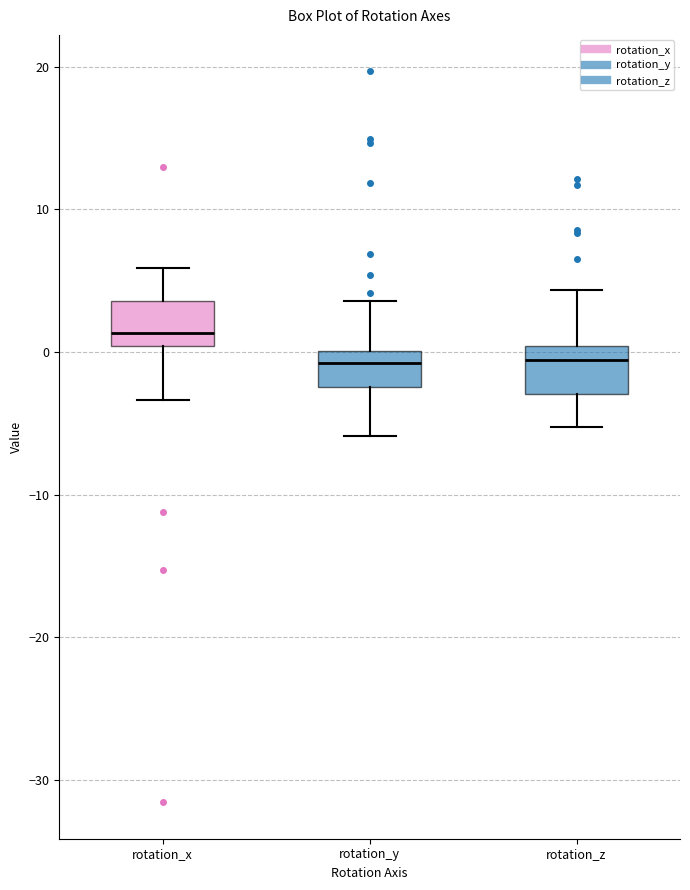

Where is the lower edge of the box for rotation_x on the y-axis? The values are not printed on the chart, so give them approximately, as read against the axis.

0